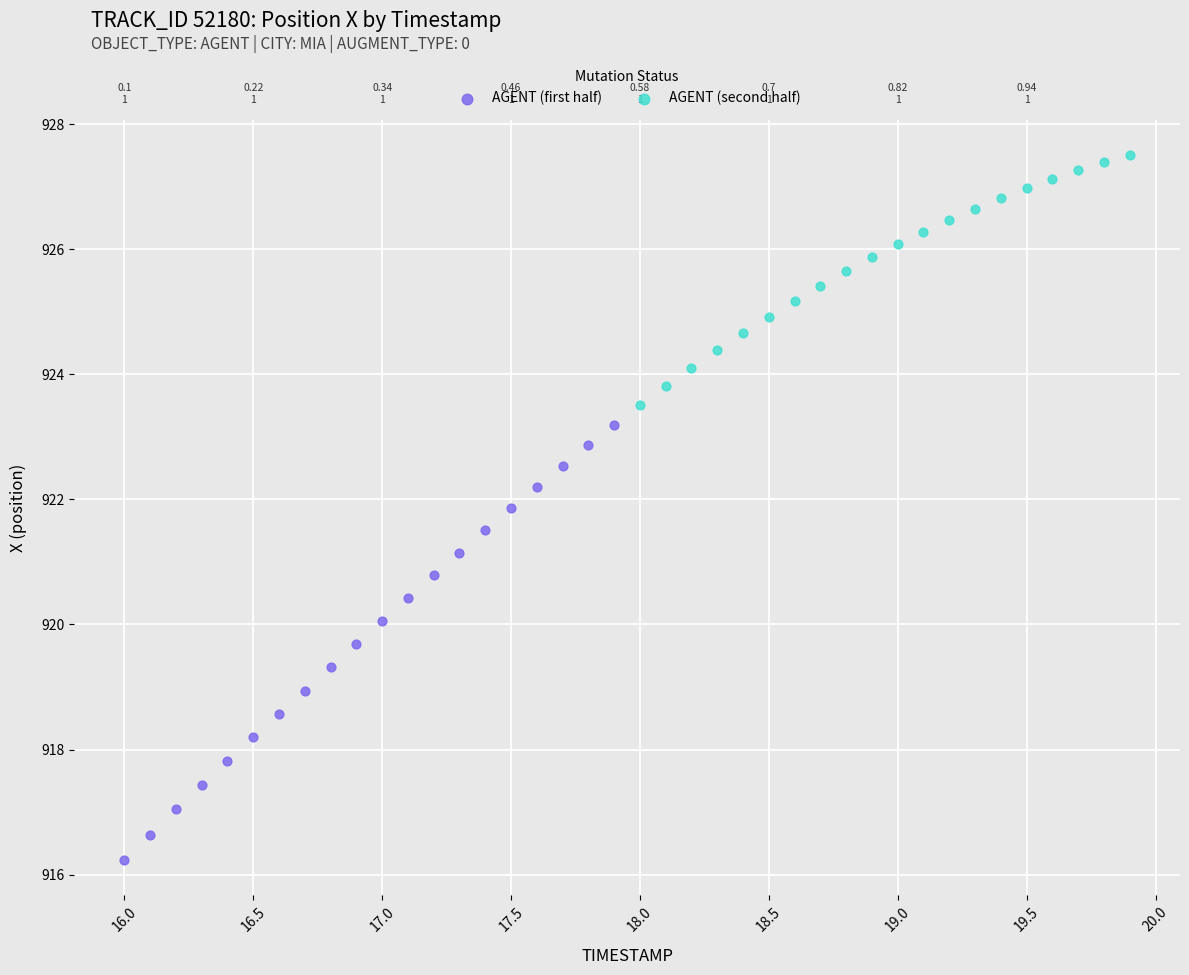

Which series has the widest spread of Y values?

AGENT (first half)